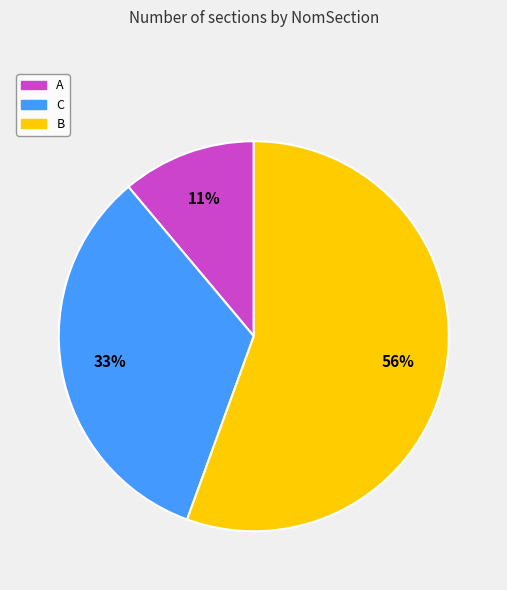

To the nearest percent, what portion does A represent?

11%